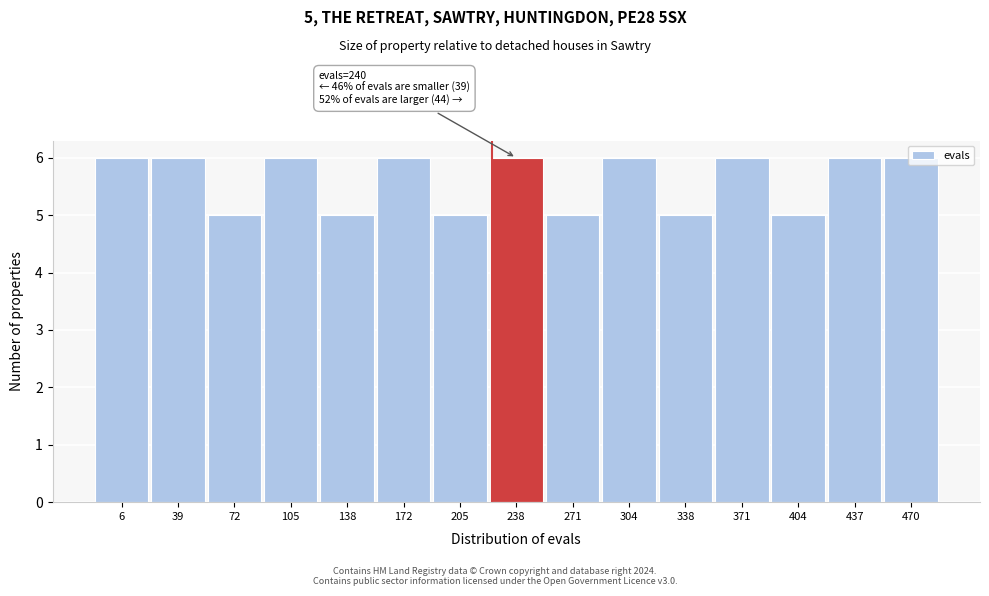

What is the value of the 7th bar from the left?

5